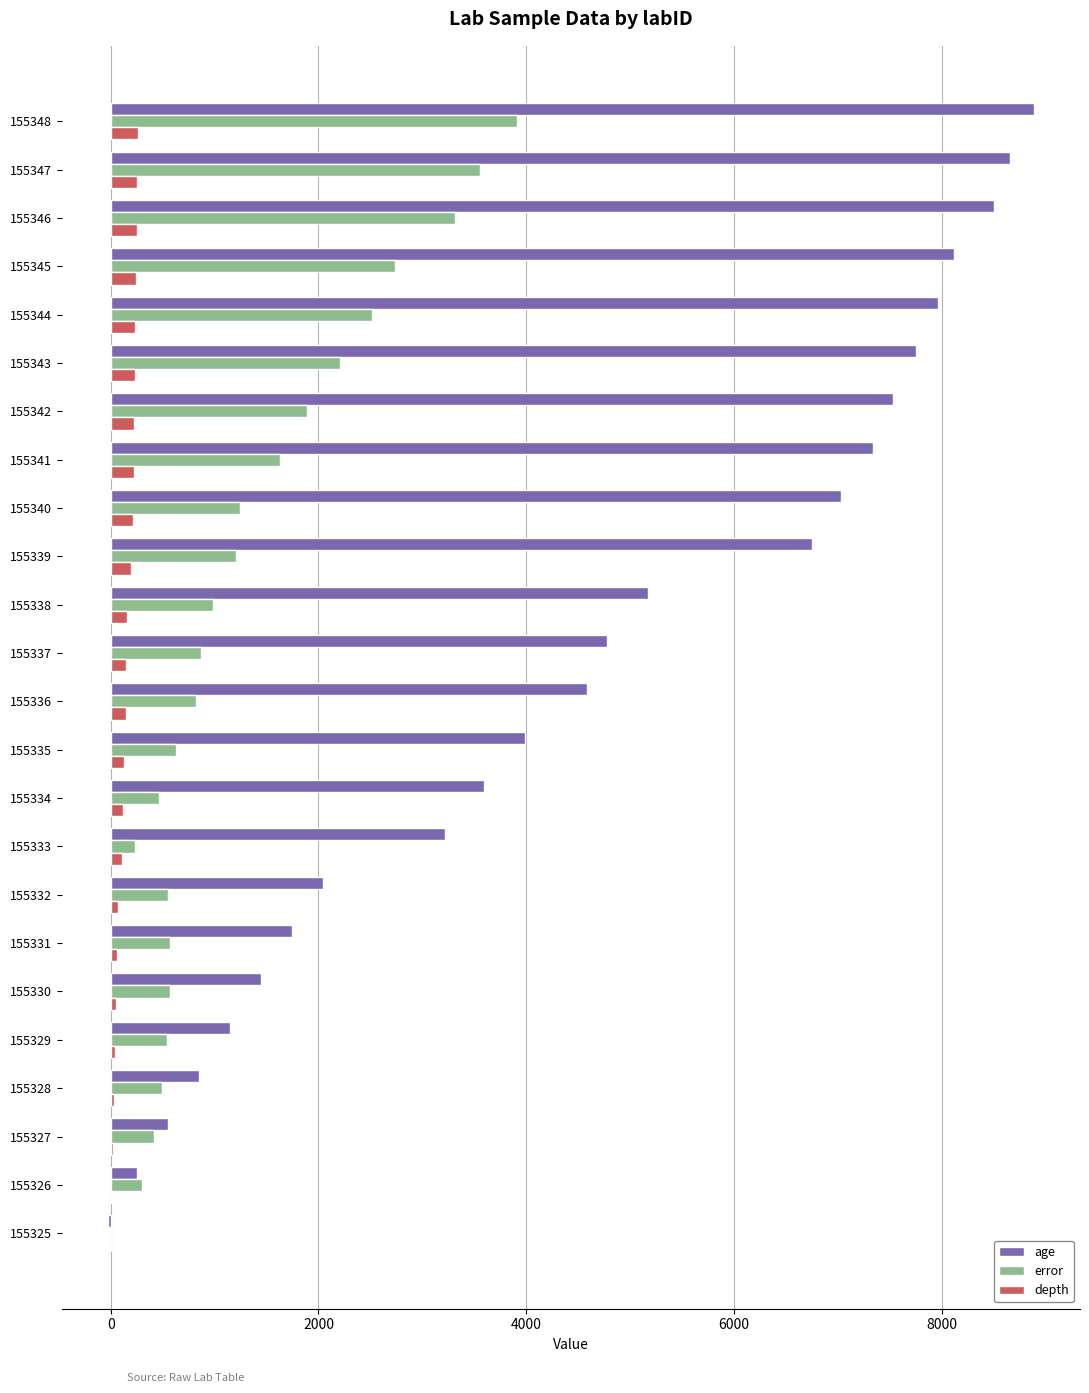

At which category does the chart reach its peak across all series?

155348